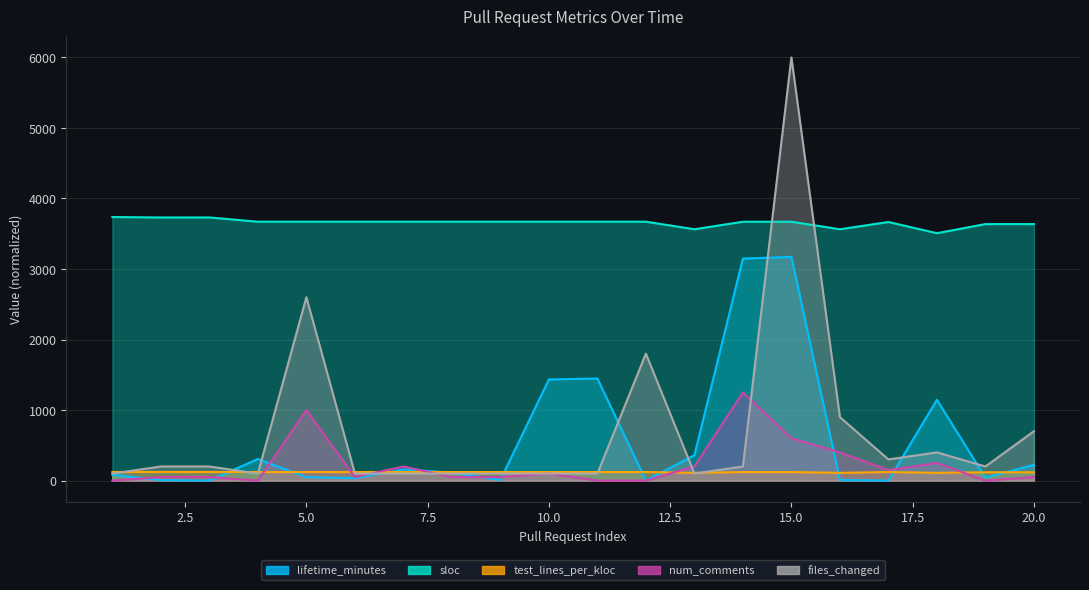

How many intersections are there between test_lines_per_kloc and files_changed?

7